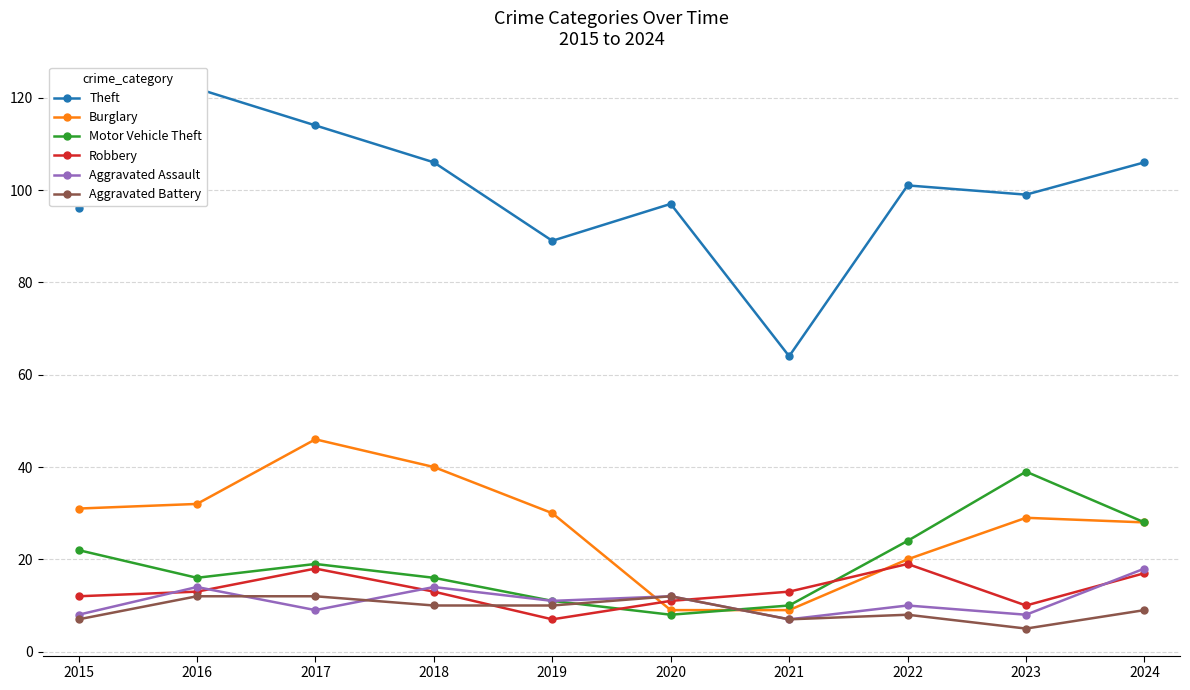

Where is the first local maximum for Robbery?

2017